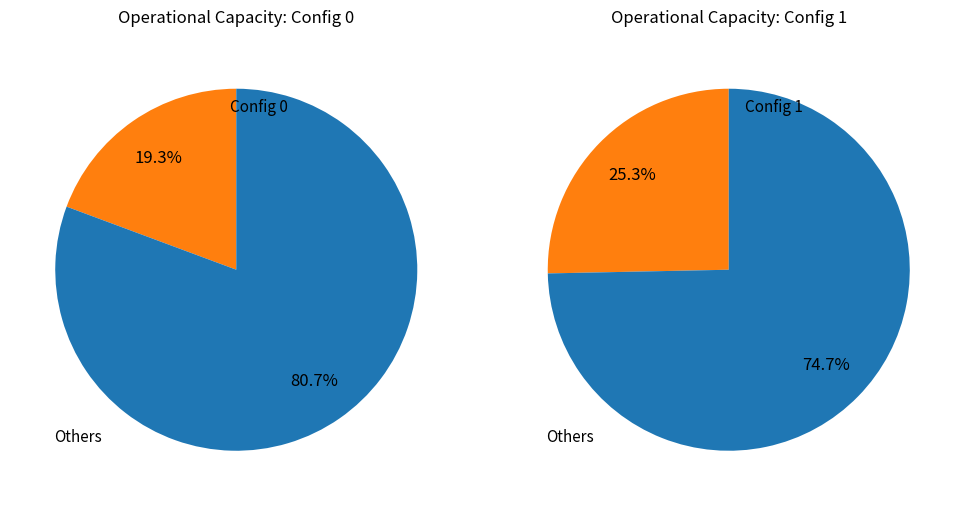

How many slices are in this pie chart?

4